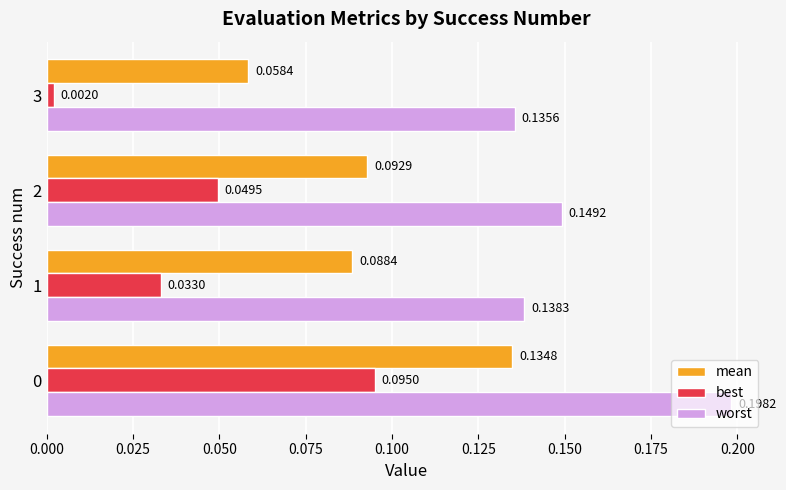

At how many categories does at least one series exceed 0?

4